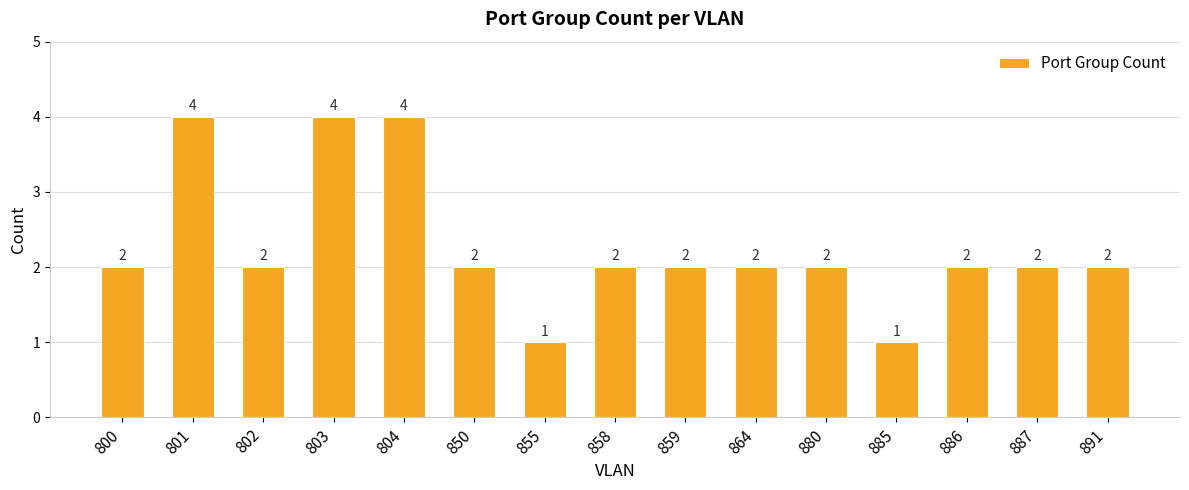

How many values are between 2 and 3?

10